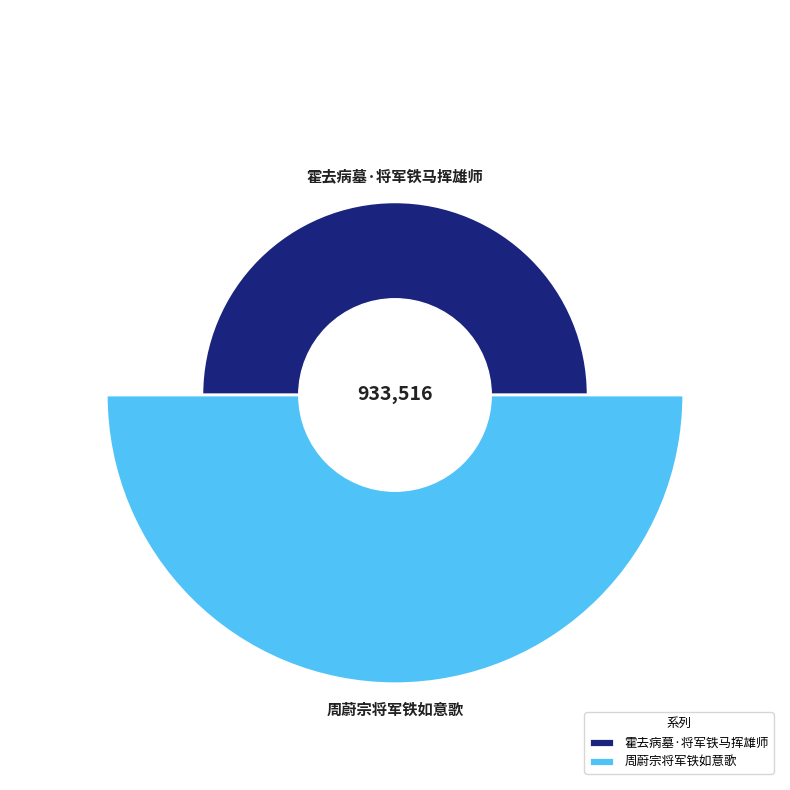

True or false: 周蔚宗将军铁如意歌 accounts for 67% of the total.

True